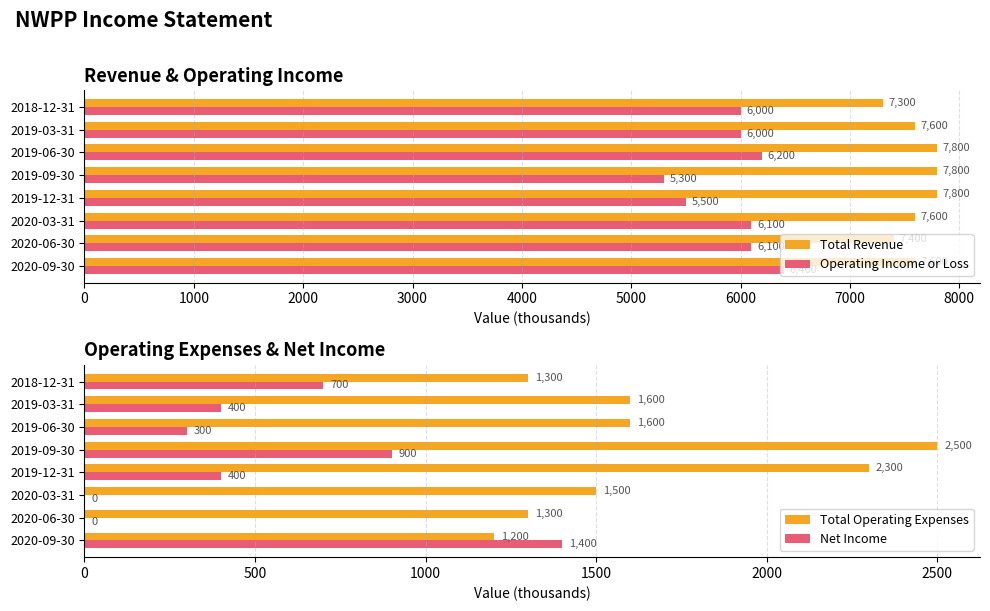

Count the number of data series in this chart.

4